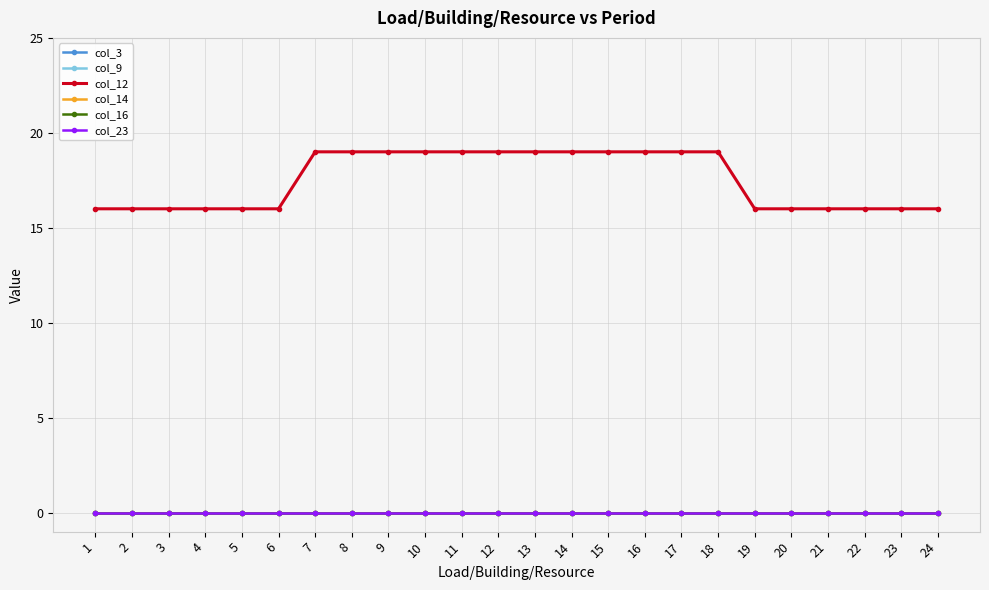

Reading right to left, list all the values displayed in this chart.

col_3: 24=0	23=0	22=0	21=0	20=0	19=0	18=0	17=0	16=0	15=0	14=0	13=0	12=0	11=0	10=0	9=0	8=0	7=0	6=0	5=0	4=0	3=0	2=0	1=0
col_9: 24=0	23=0	22=0	21=0	20=0	19=0	18=0	17=0	16=0	15=0	14=0	13=0	12=0	11=0	10=0	9=0	8=0	7=0	6=0	5=0	4=0	3=0	2=0	1=0
col_12: 24=16	23=16	22=16	21=16	20=16	19=16	18=19	17=19	16=19	15=19	14=19	13=19	12=19	11=19	10=19	9=19	8=19	7=19	6=16	5=16	4=16	3=16	2=16	1=16
col_14: 24=0	23=0	22=0	21=0	20=0	19=0	18=0	17=0	16=0	15=0	14=0	13=0	12=0	11=0	10=0	9=0	8=0	7=0	6=0	5=0	4=0	3=0	2=0	1=0
col_16: 24=0	23=0	22=0	21=0	20=0	19=0	18=0	17=0	16=0	15=0	14=0	13=0	12=0	11=0	10=0	9=0	8=0	7=0	6=0	5=0	4=0	3=0	2=0	1=0
col_23: 24=0	23=0	22=0	21=0	20=0	19=0	18=0	17=0	16=0	15=0	14=0	13=0	12=0	11=0	10=0	9=0	8=0	7=0	6=0	5=0	4=0	3=0	2=0	1=0